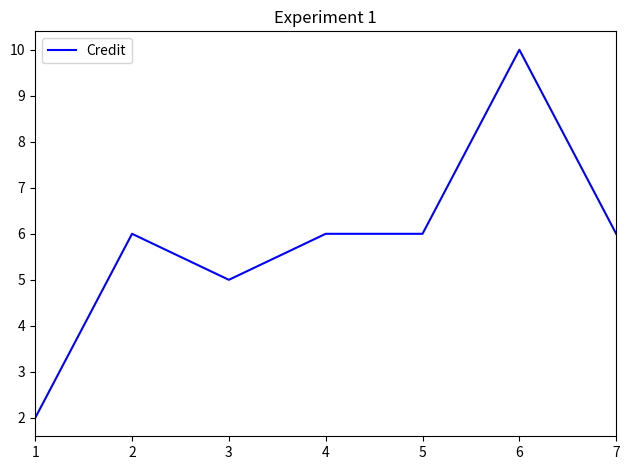

The value at 7 is 6. True or false?

True